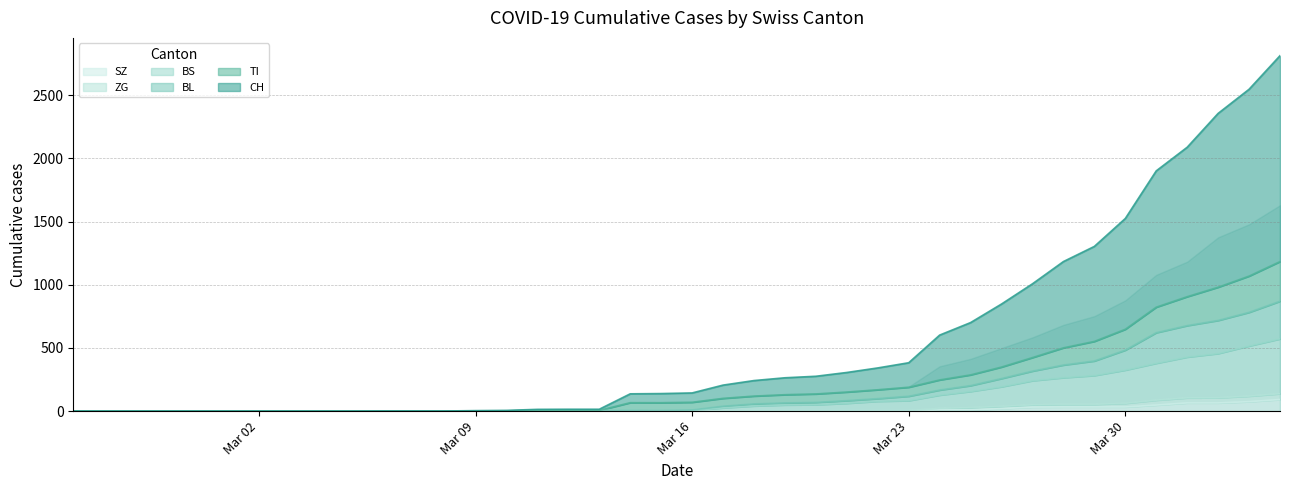

What is the highest value of the SZ series?

92